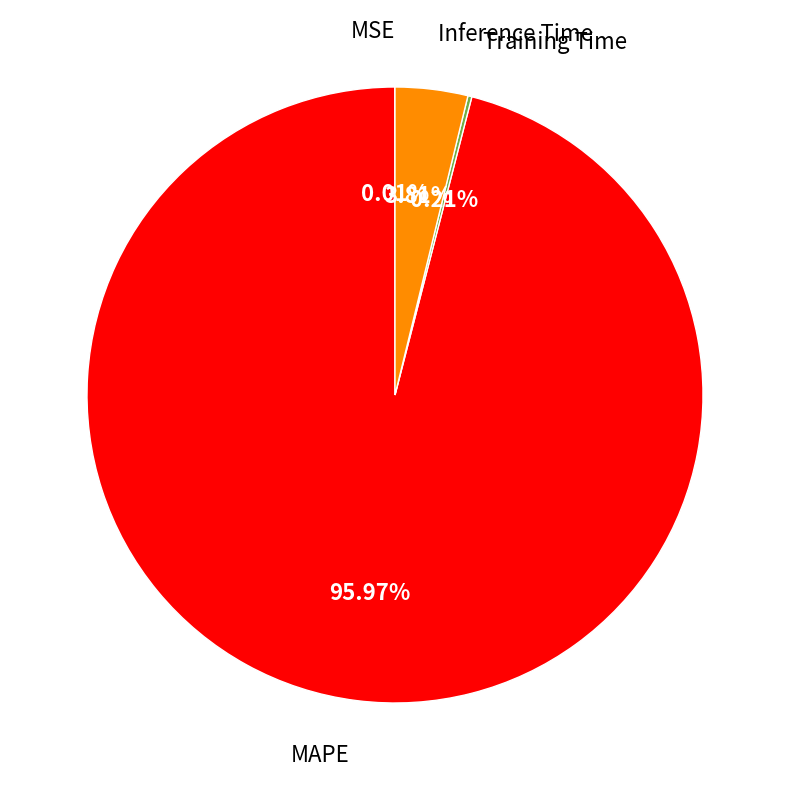

To the nearest percent, what is the average slice percentage?

25%